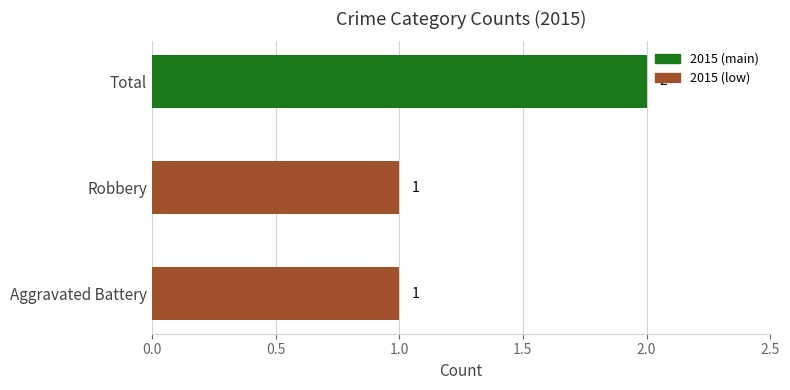

At which category does the chart reach its peak across all series?

Total